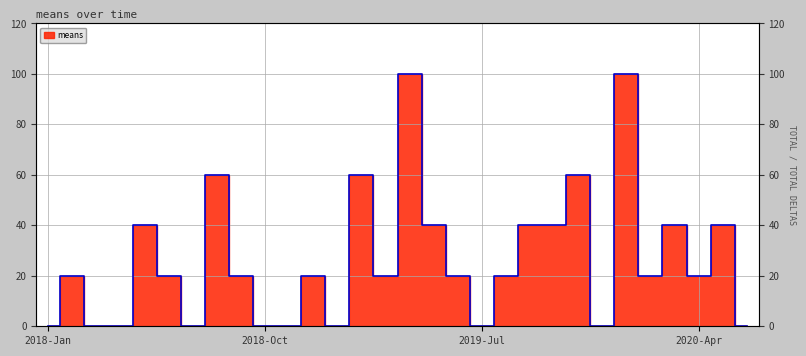

Is it true that the value at 2019-11-01 is 27?

False